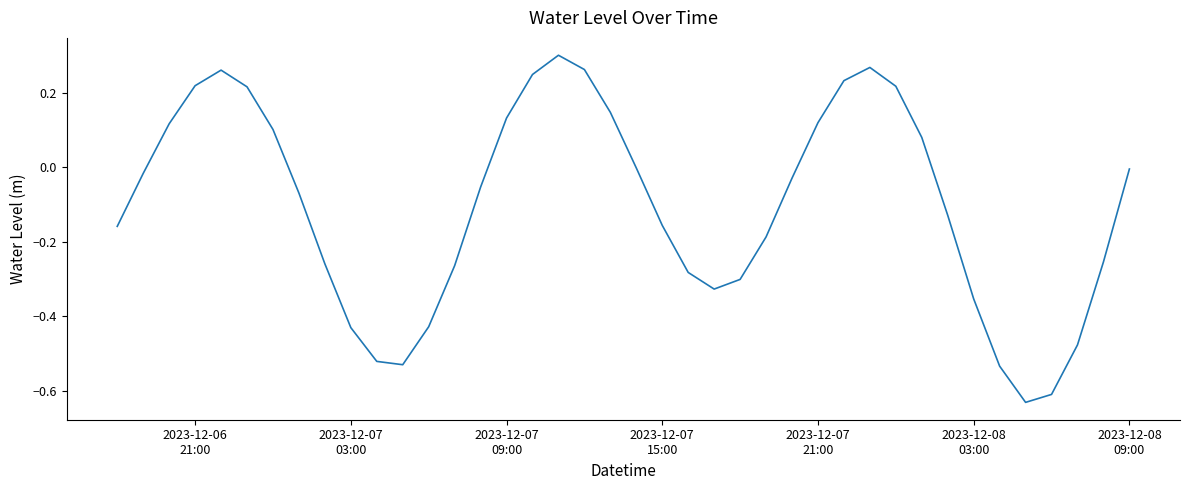

How many lines are shown in the chart?

1